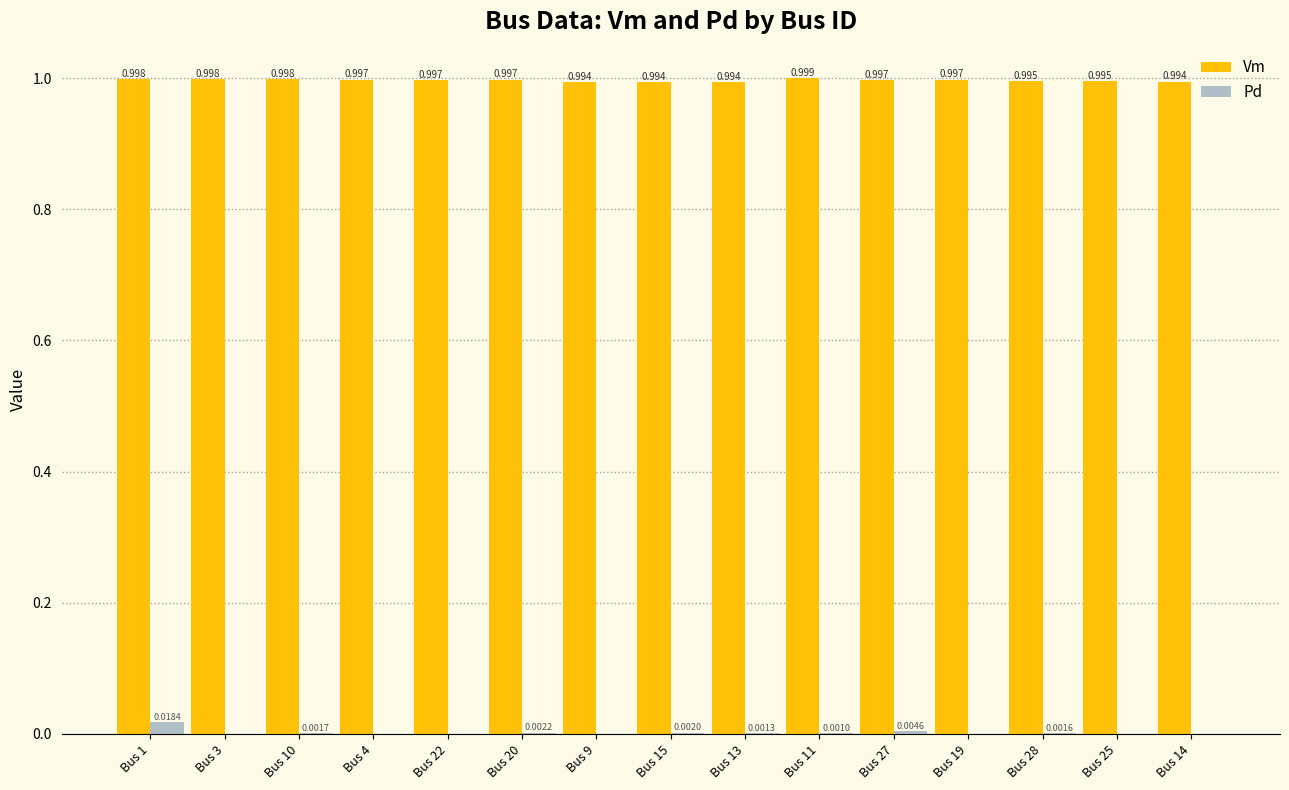

Which series changed the most between Bus 13 and Bus 11?

Vm